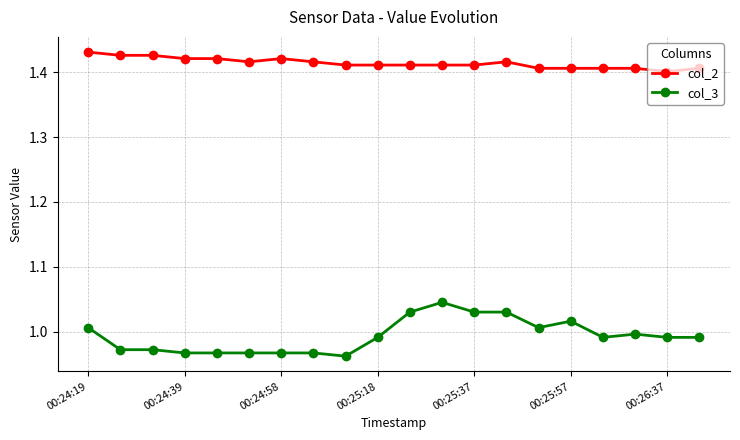

Rank the series by their average value, from lowest to highest.

col_3, col_2